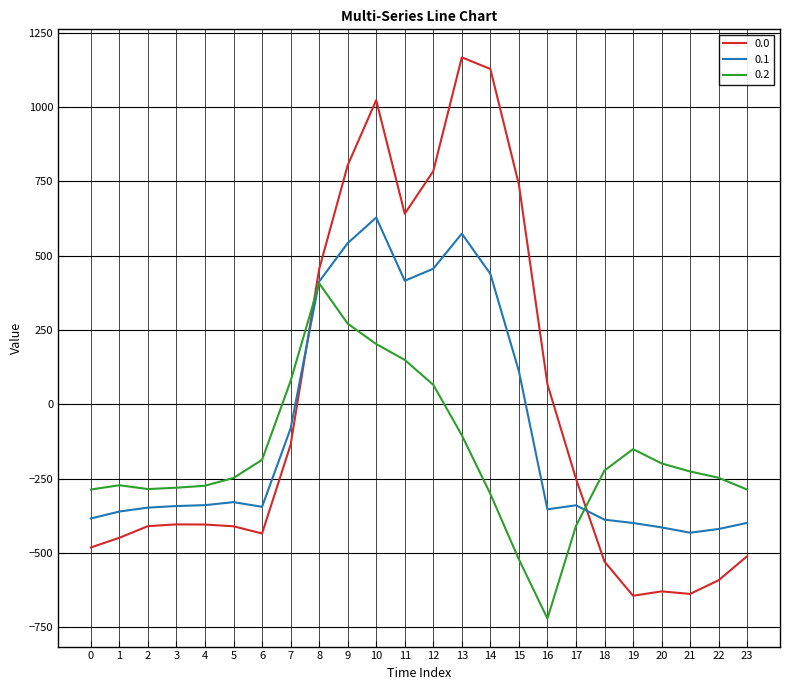

At which label does 0.2 first exceed -226?

6